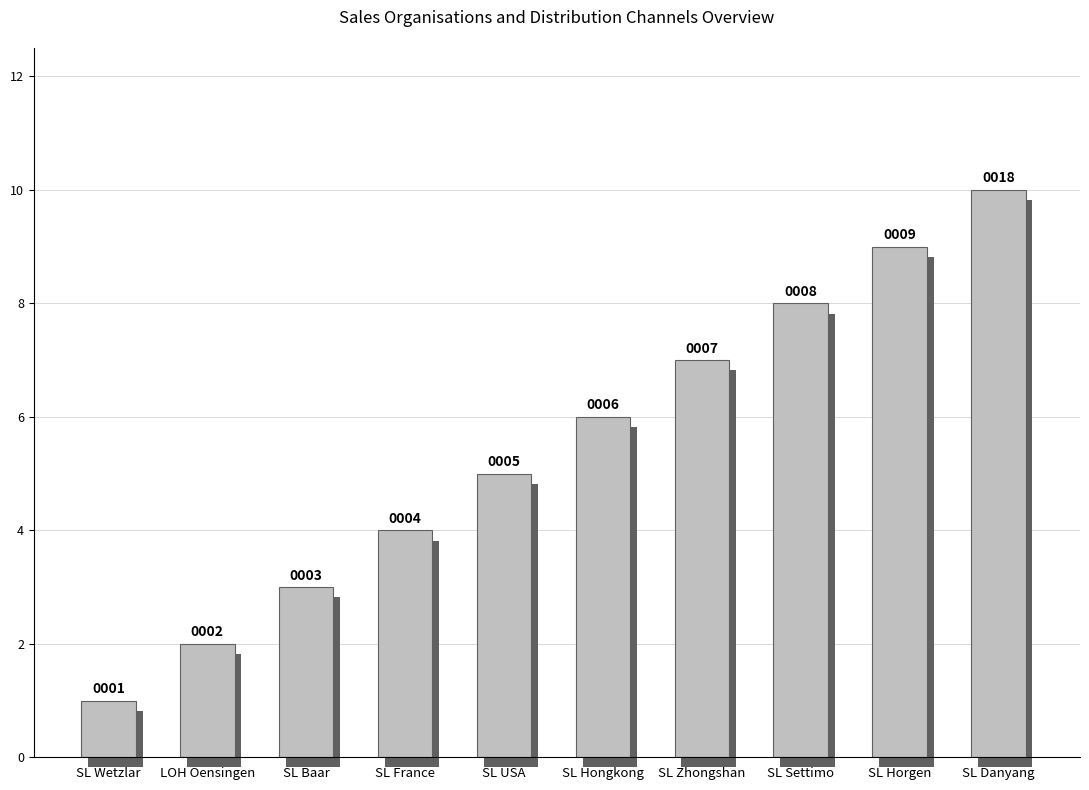

What is the difference between the maximum and second lowest values?

8